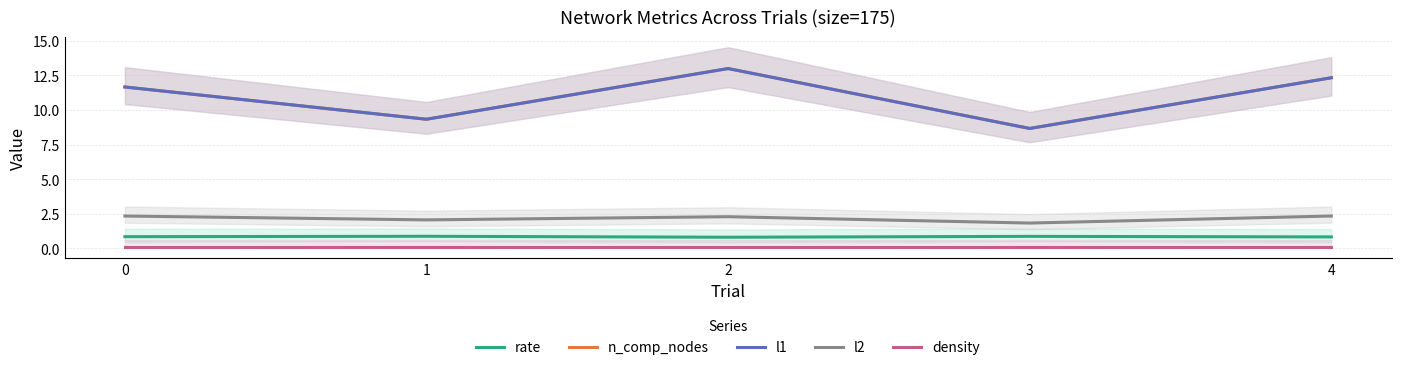

How many values in the n_comp_nodes series exceed 11?

3